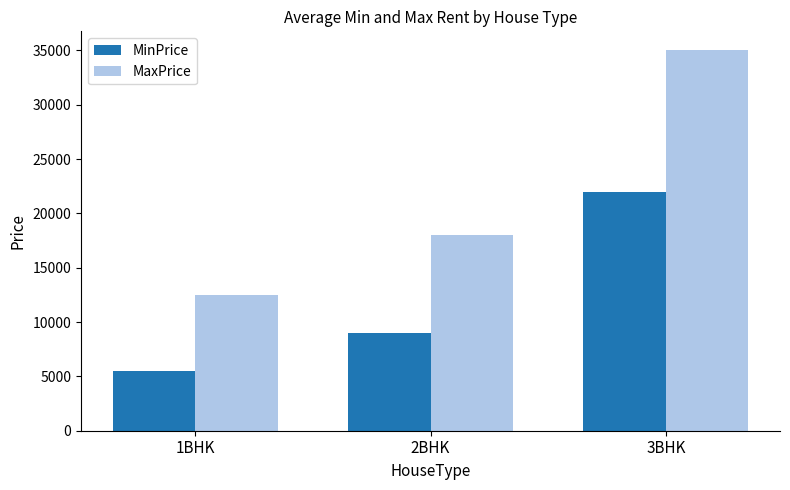

Rank the series by their average value, from highest to lowest.

MaxPrice, MinPrice